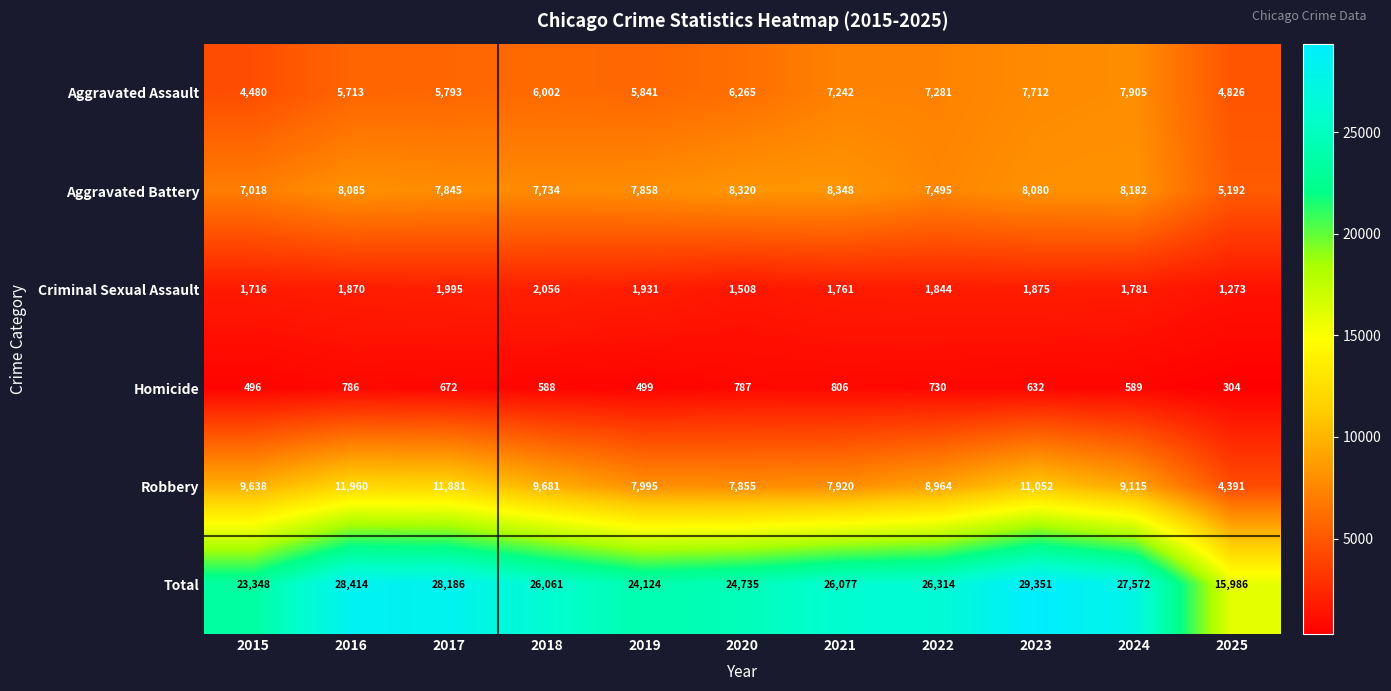

What is the total value across all series at 2024?

55144